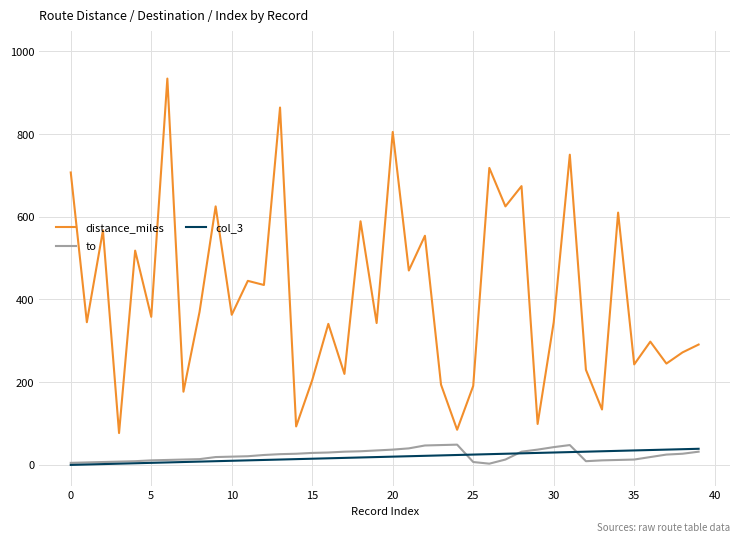

True or false: to and col_3 intersect in this chart.

True